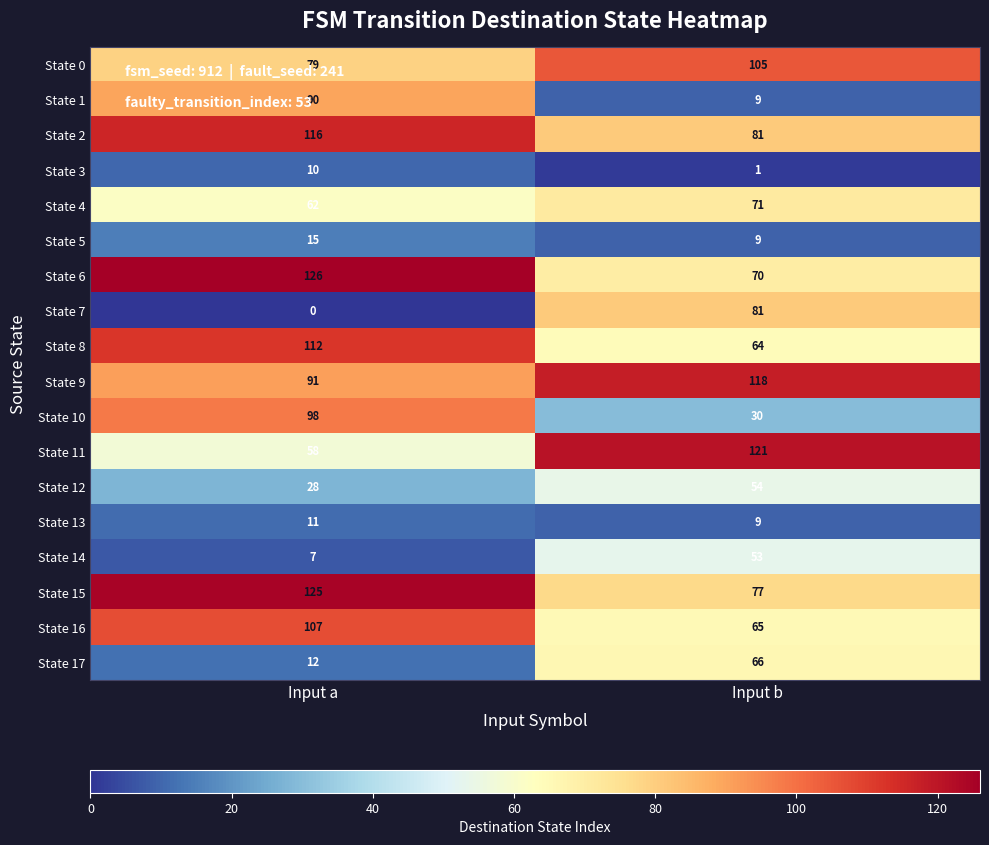

Is the value of State 5 at Input b greater than the value of State 6 at Input a?

No